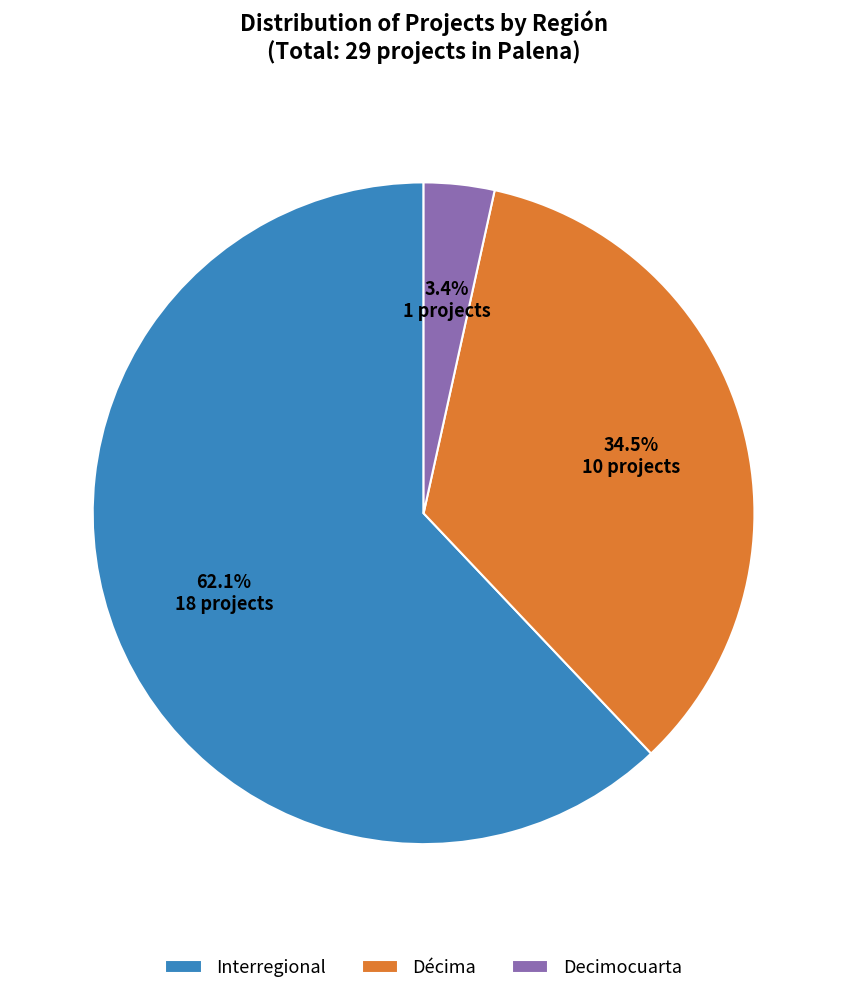

Which slice represents more than half of the pie?

Interregional